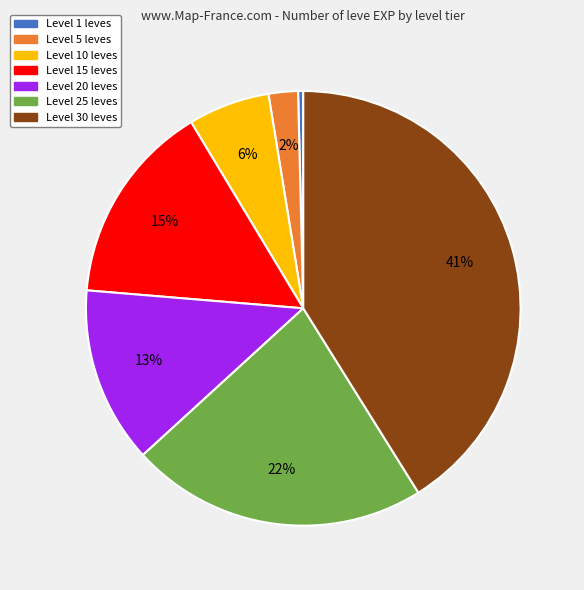

True or false: Level 25 leves accounts for 22% of the total.

True